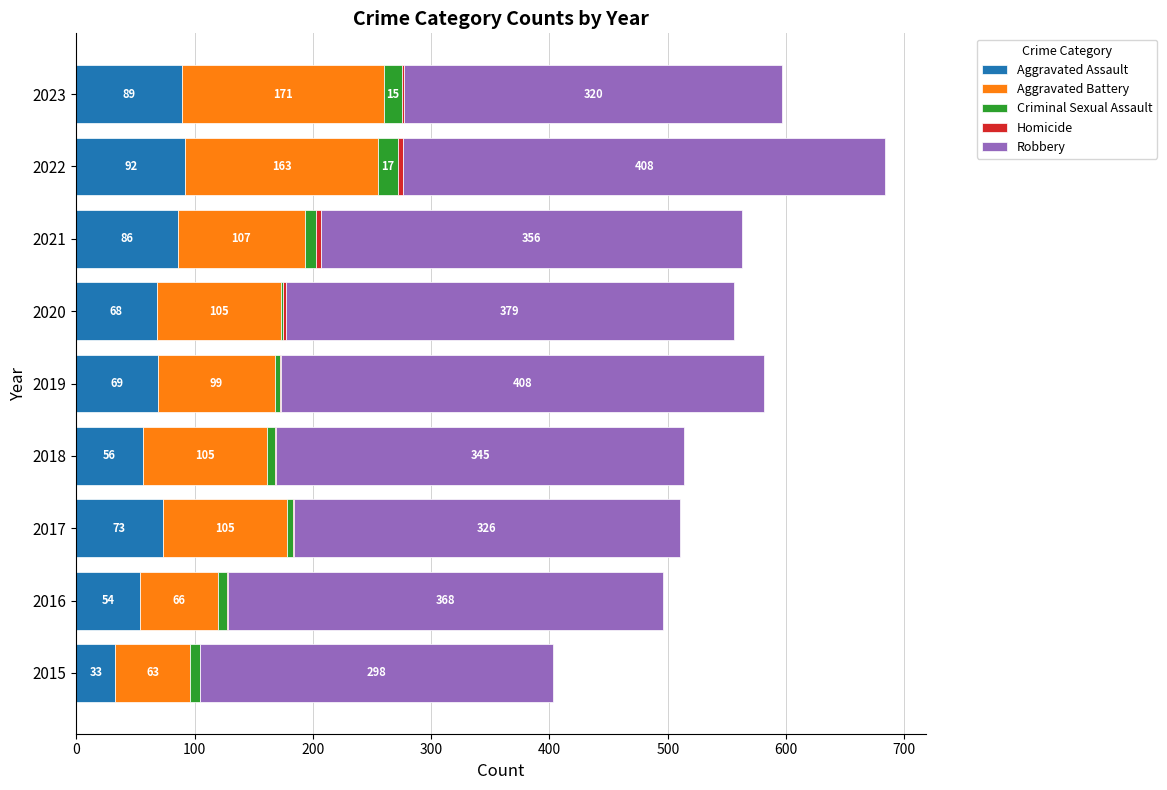

At which category is the sum across all series the highest?

2022